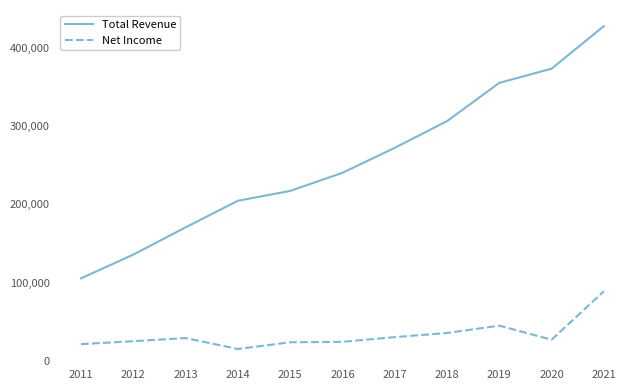

Which category has the lowest value in the Net Income series?

2014